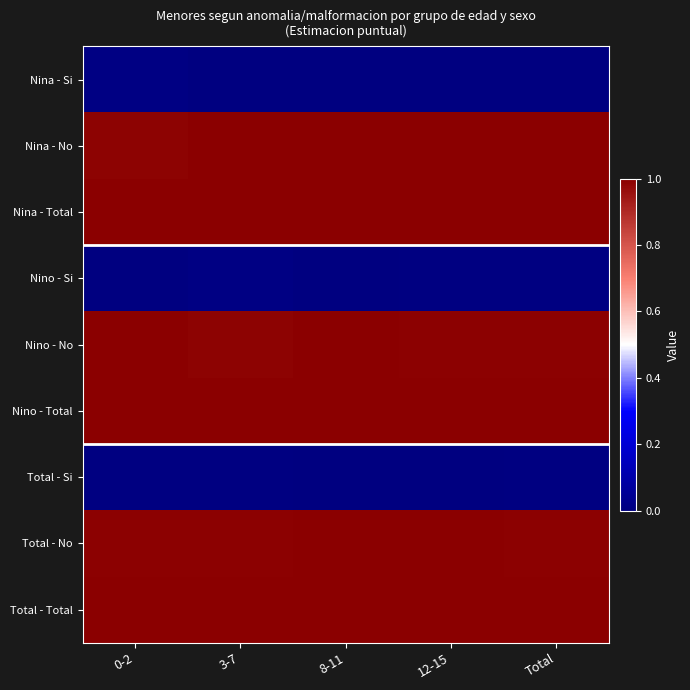

Which label corresponds to the smallest value in the chart?

12-15